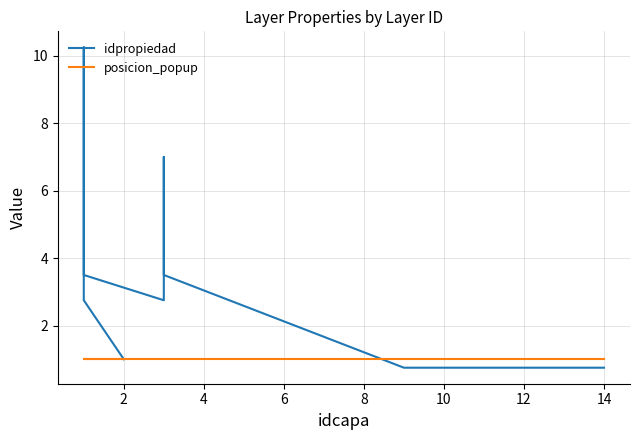

What are all the series names shown in the legend?

idpropiedad, posicion_popup